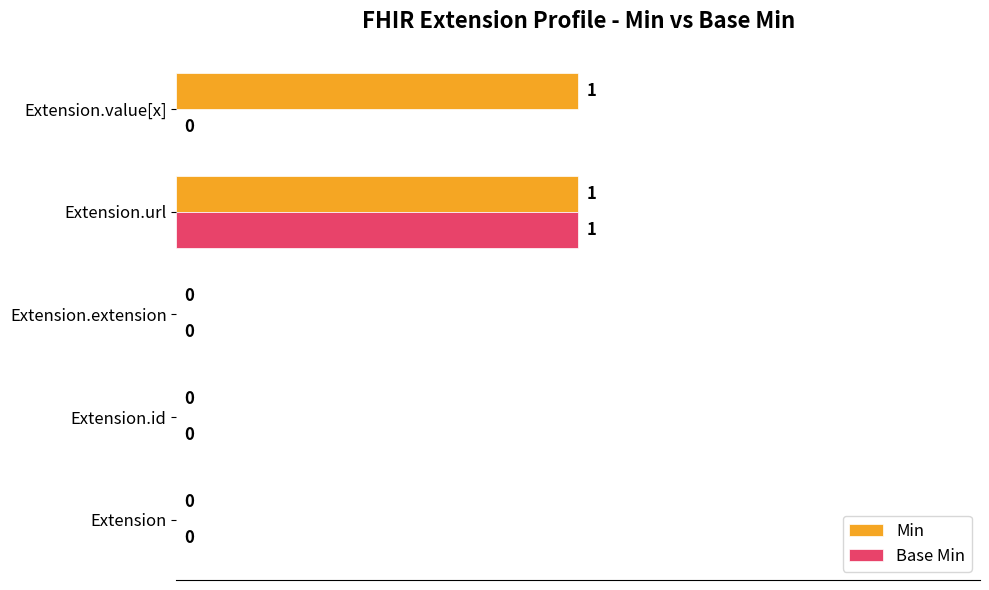

True or false: Min has a value of 0 at Extension.value[x].

False